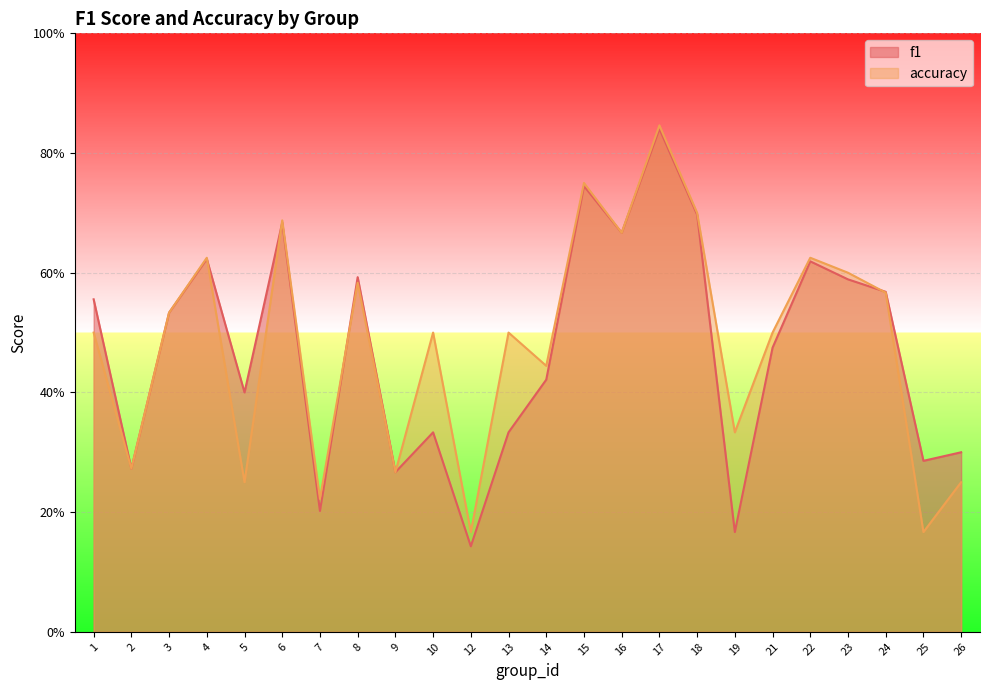

In f1, how many points are lower than both neighbors (excluding endpoints)?

8